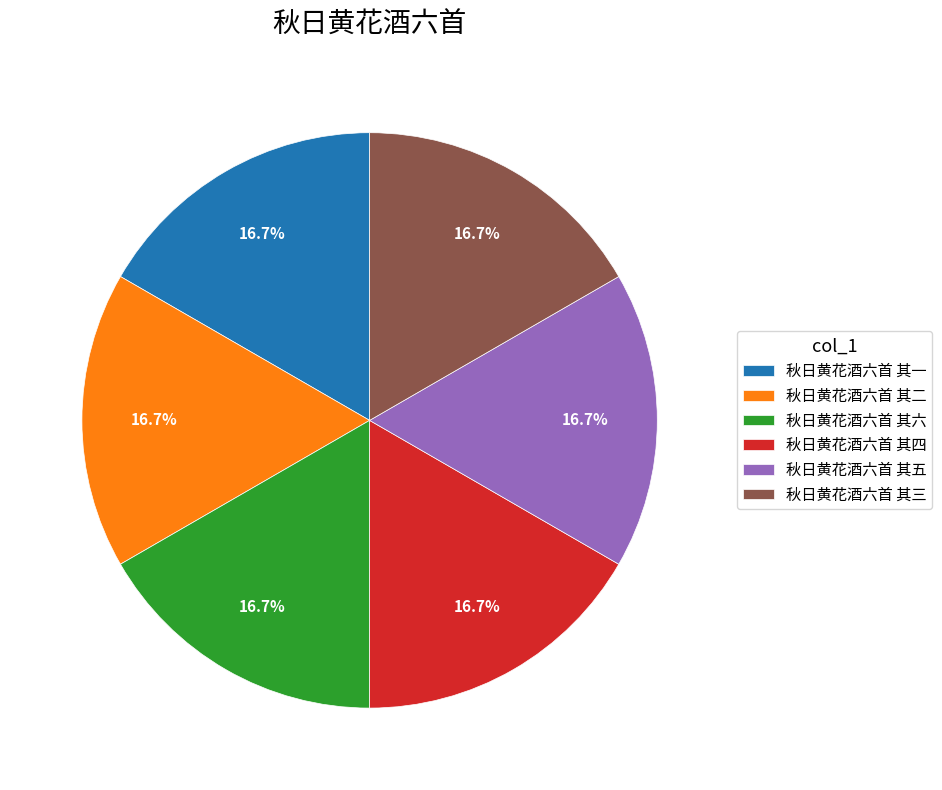

Does any single category account for the majority?

No